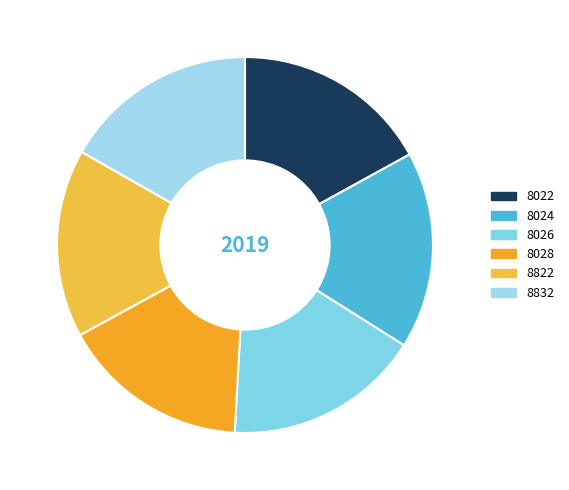

What percentage is NOT represented by 8026?

83.1%